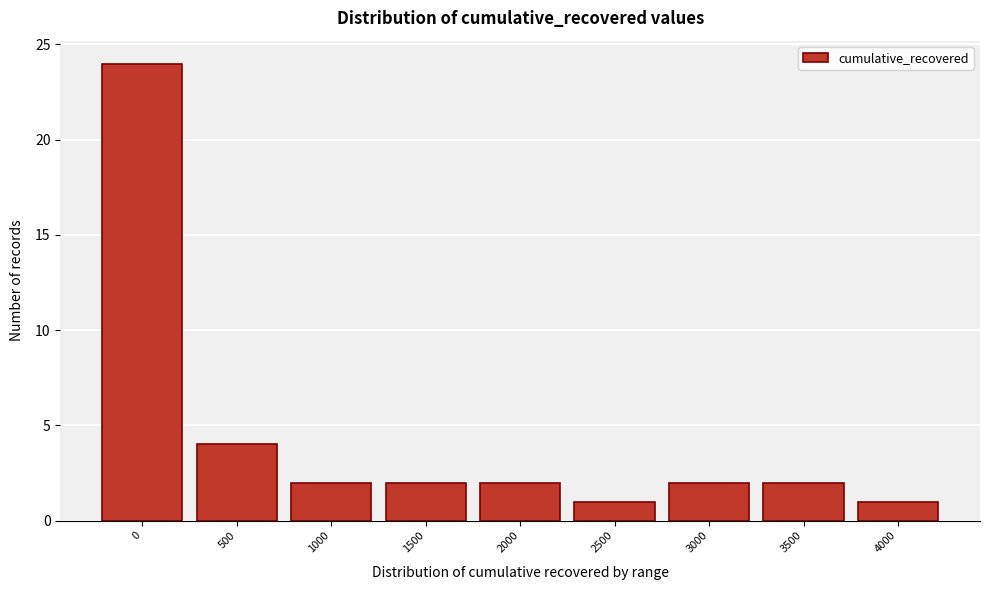

Reading left to right, what are all the values shown in this chart?

24	4	2	2	2	1	2	2	1